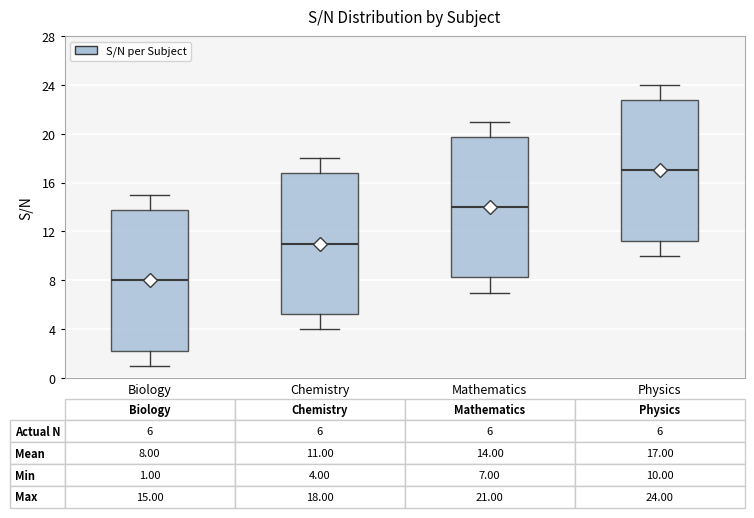

Which box's median line is the highest?

Physics